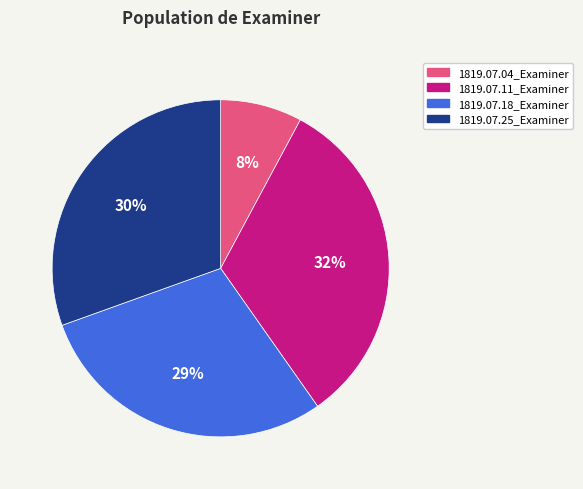

To the nearest percent, what percentage of the pie is 1819.07.04_Examiner?

8%